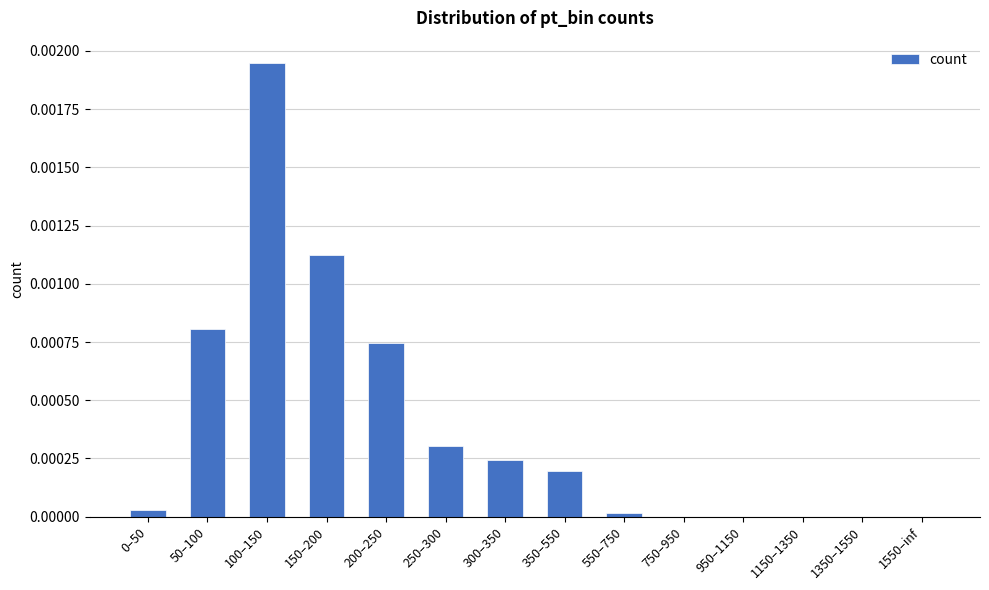

At which category does the chart reach its peak across all series?

100–150